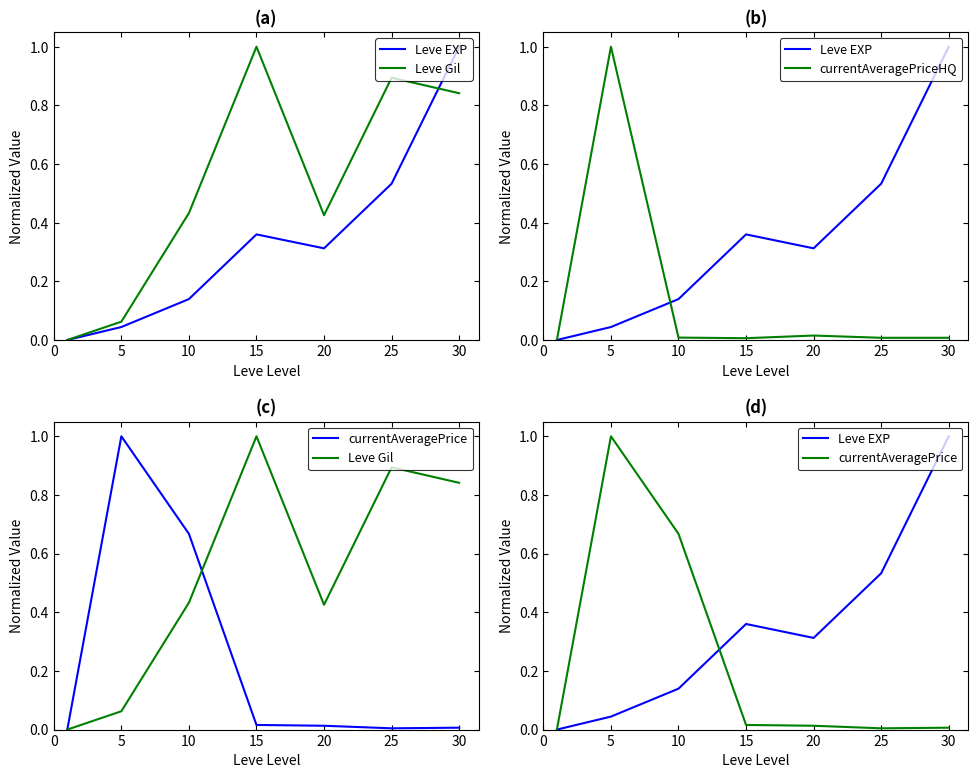

How many lines are shown in the chart?

4